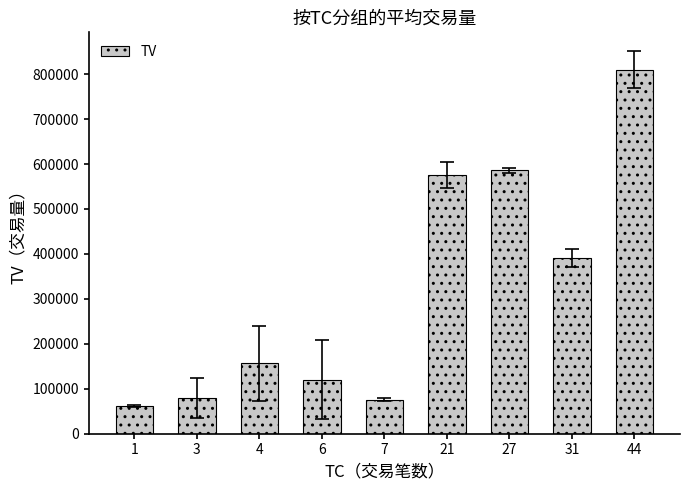

What is the difference between the values at 1 and 6?

59000.0